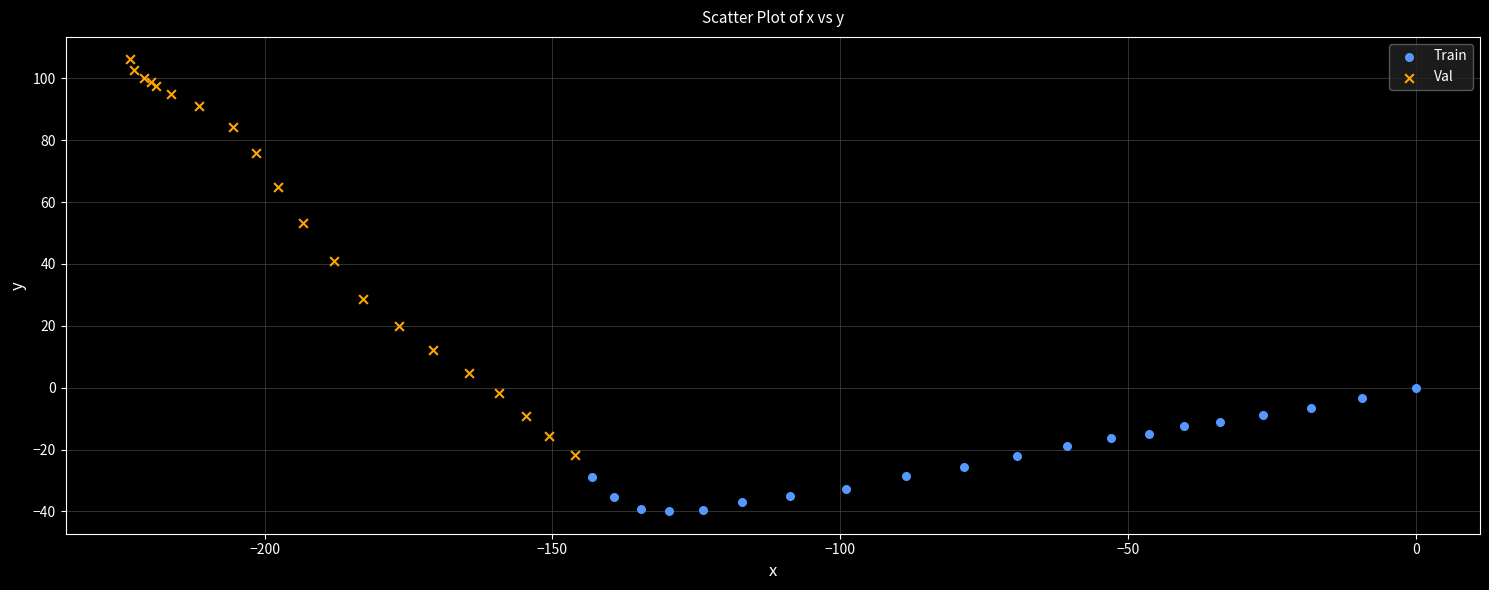

What are all the series names shown in the legend?

Train, Val